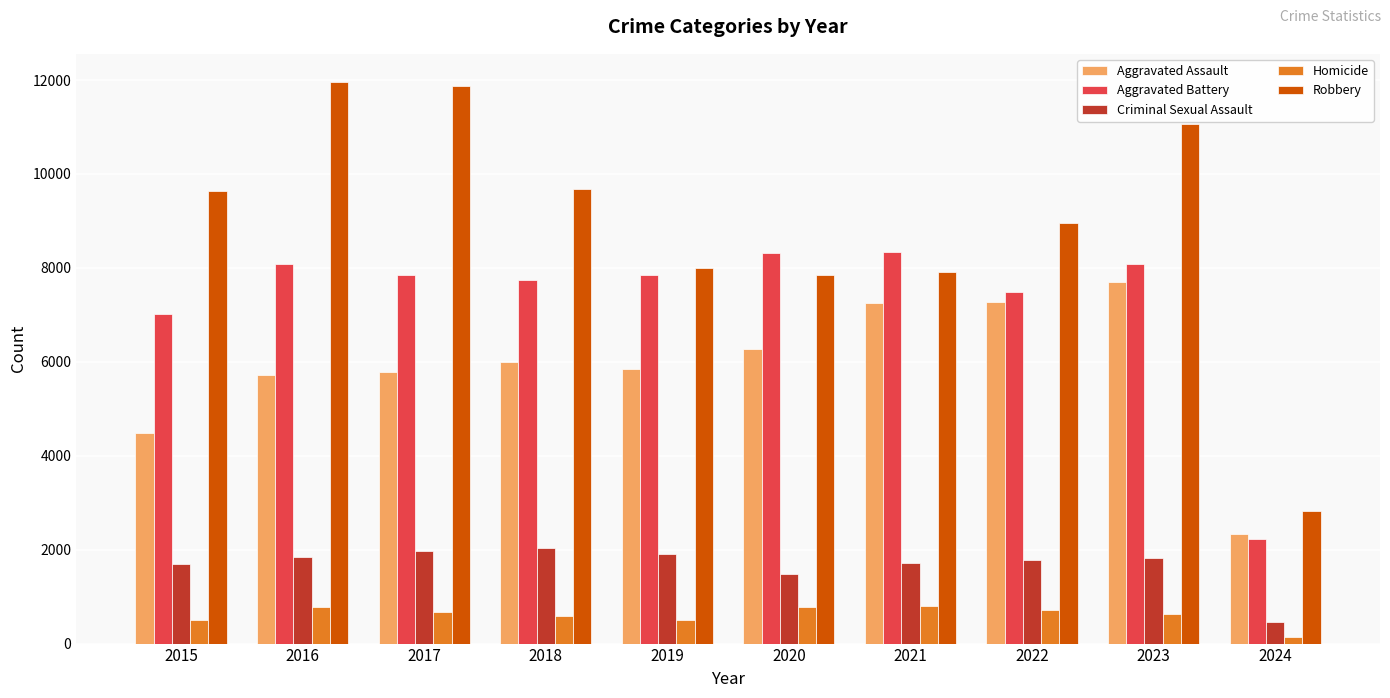

What is the approximate value of Criminal Sexual Assault at 2021, to the nearest 100?

1700